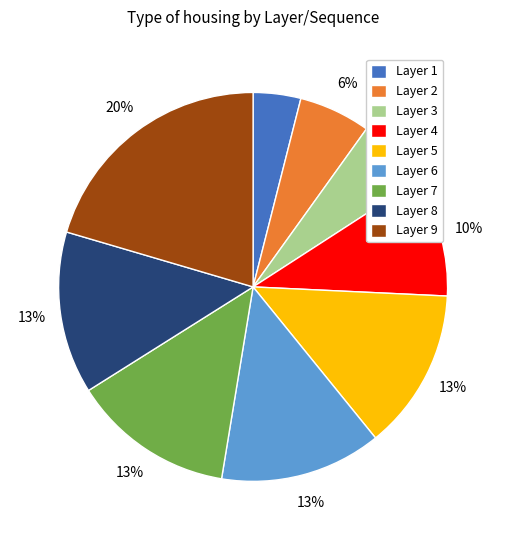

The Layer 5 slice represents 21% of the pie. True or false?

False